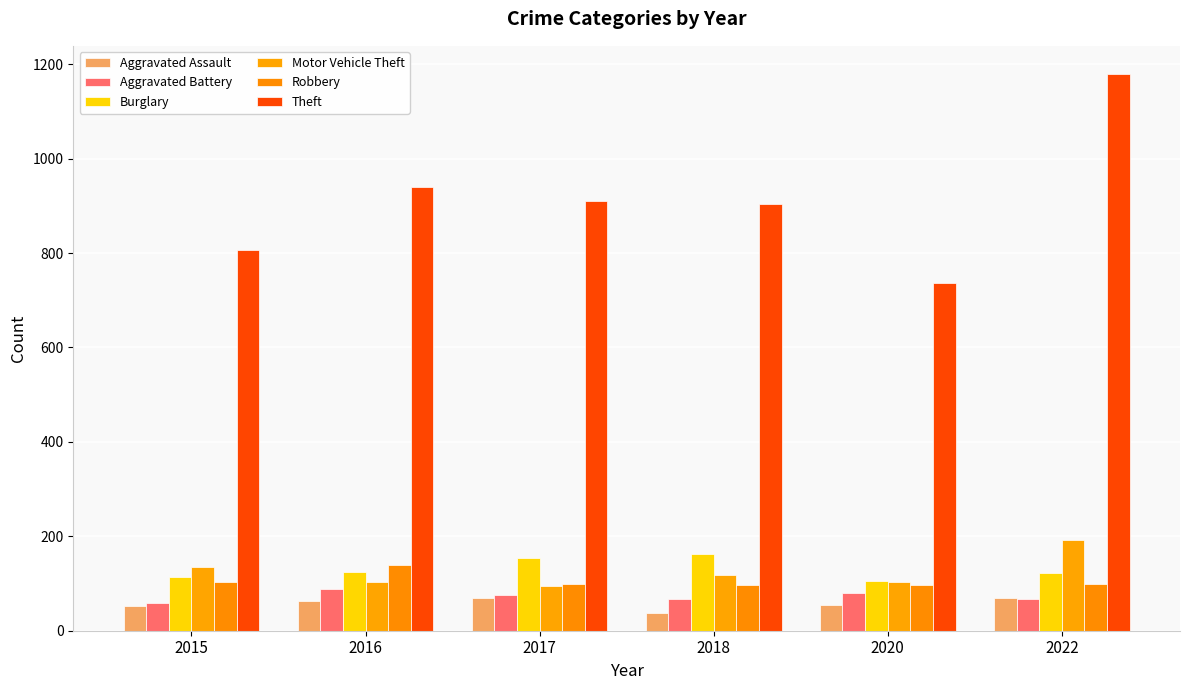

Which series has the largest total across all categories?

Theft